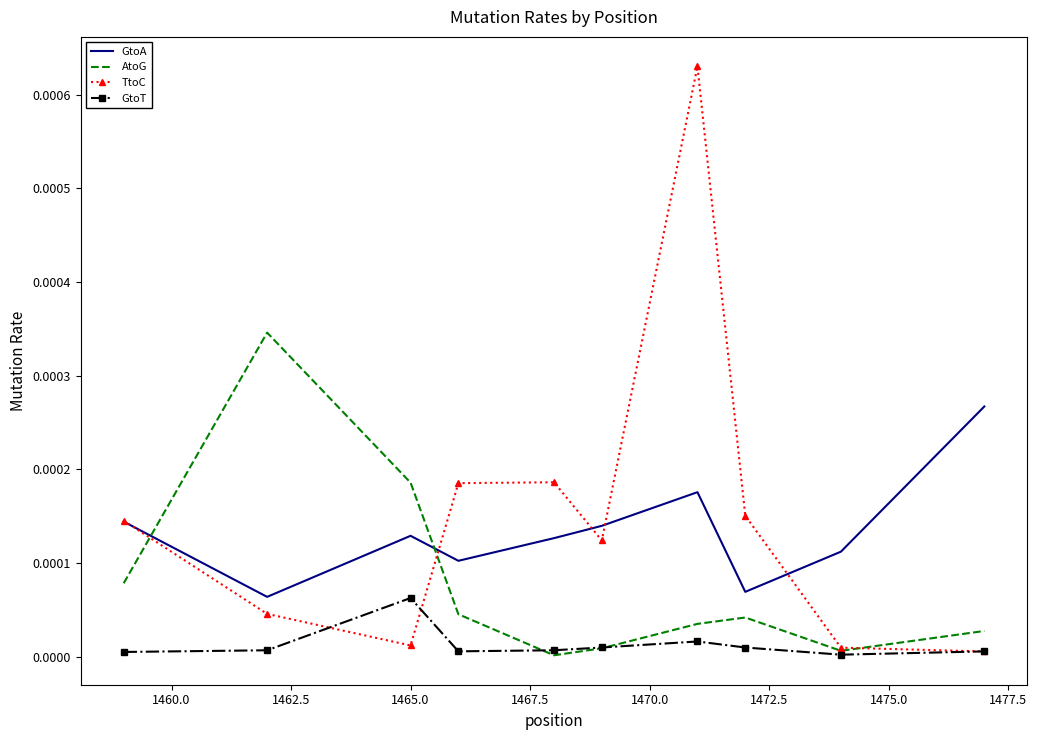

Which series has the largest range (max minus min)?

TtoC